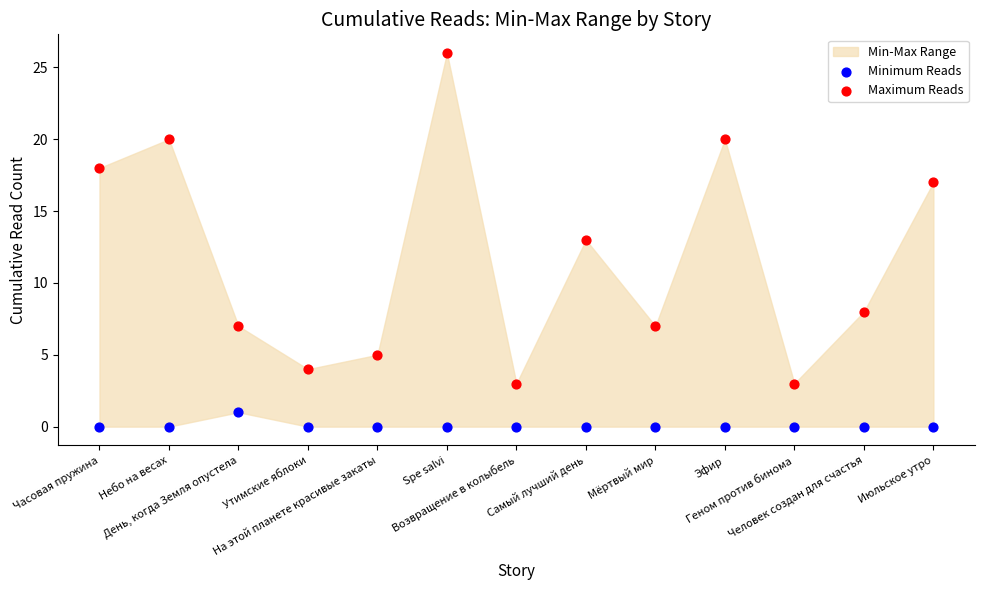

Which series reaches the maximum Y coordinate?

Maximum Reads